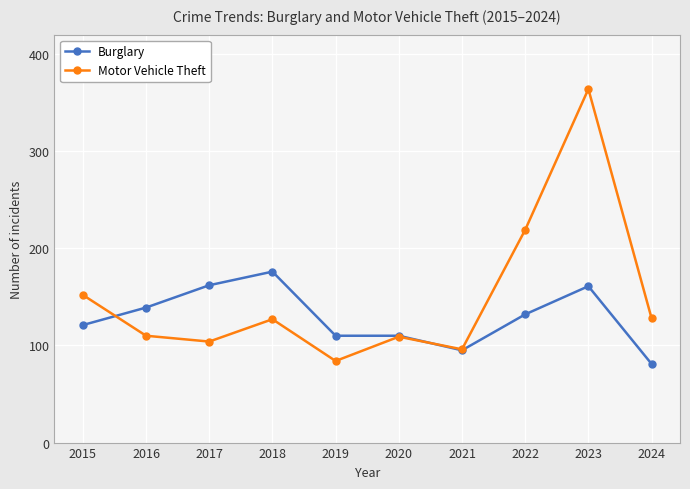

Which series has the largest total across all categories?

Motor Vehicle Theft